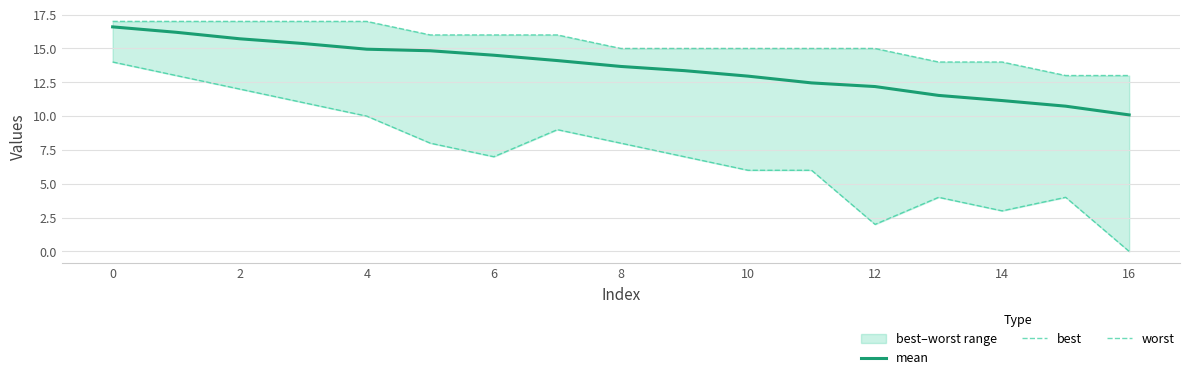

What is the sum of all best values?

124.0